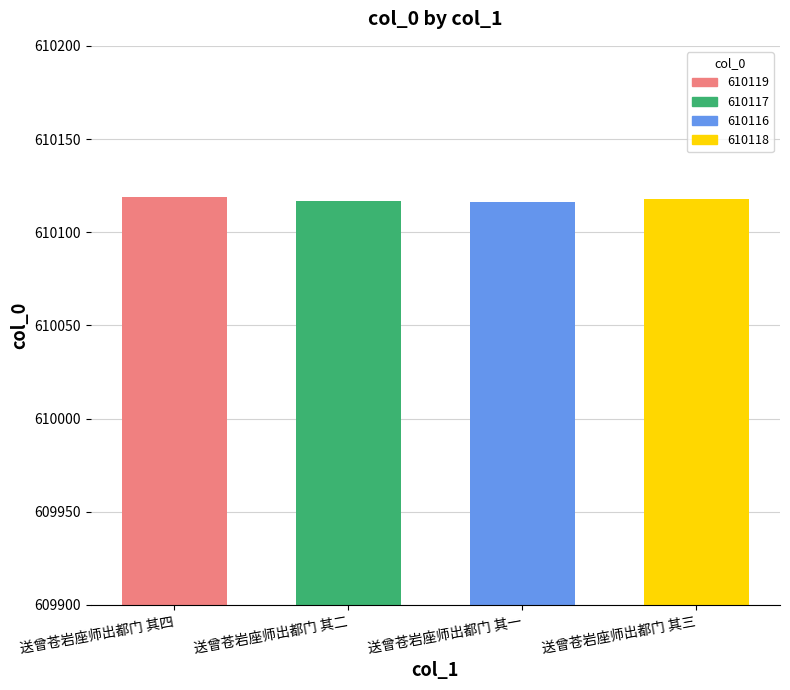

What is the difference between the values at 送曾苍岩座师出都门 其四 and 送曾苍岩座师出都门 其二?

2